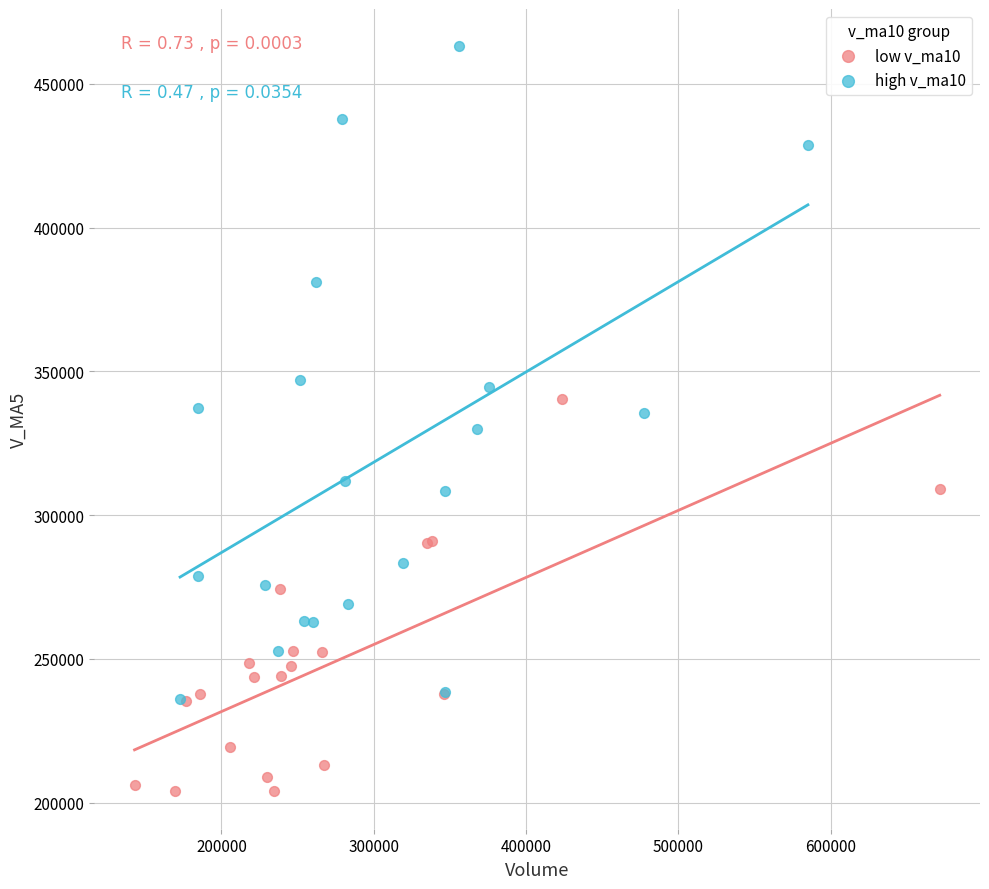

Which series contains the highest Y value?

high v_ma10